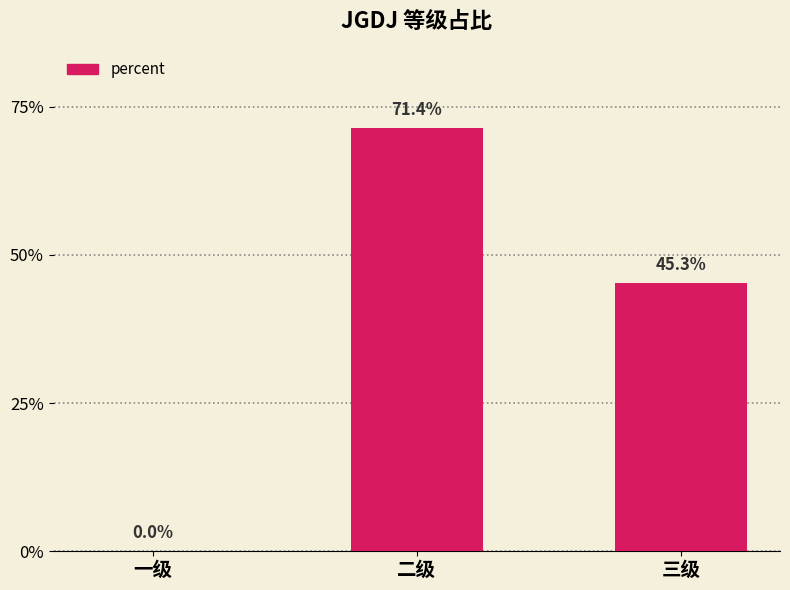

What is the maximum value shown in the chart?

0.7